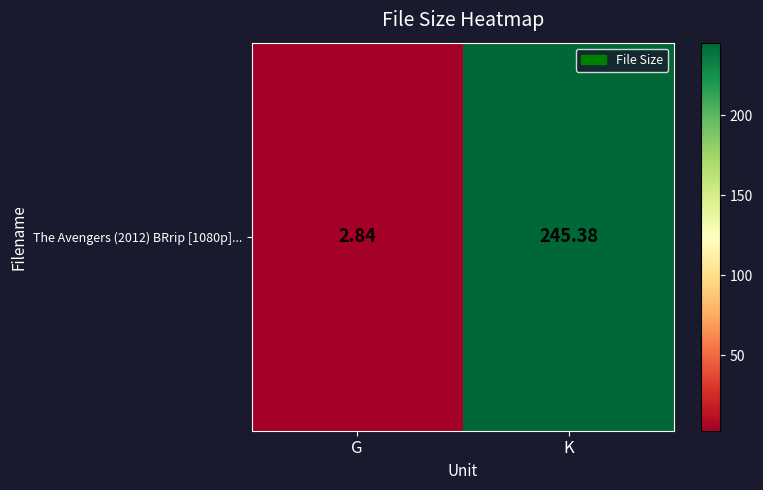

At which label is the value closest to 124?

G